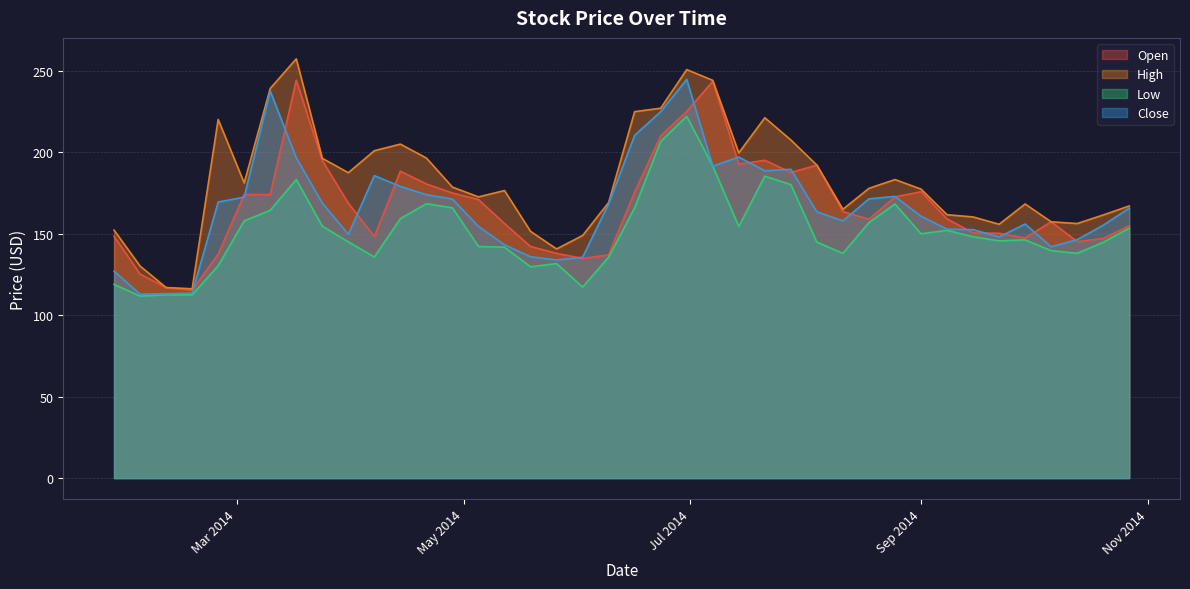

True or false: Low and High intersect in this chart.

False